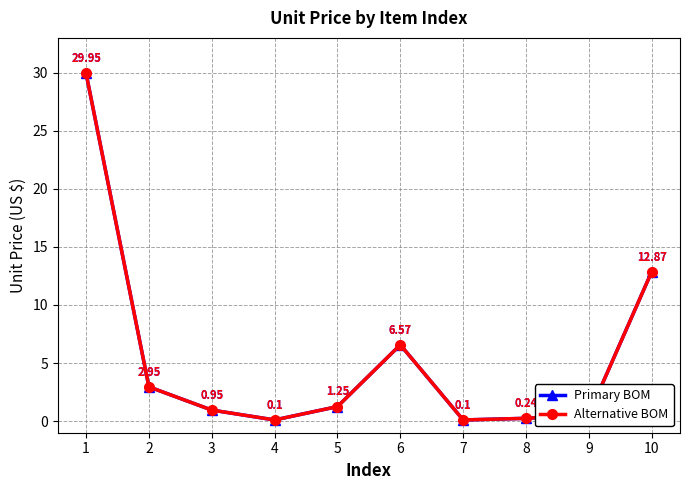

True or false: Alternative BOM and Primary BOM cross at least once.

False